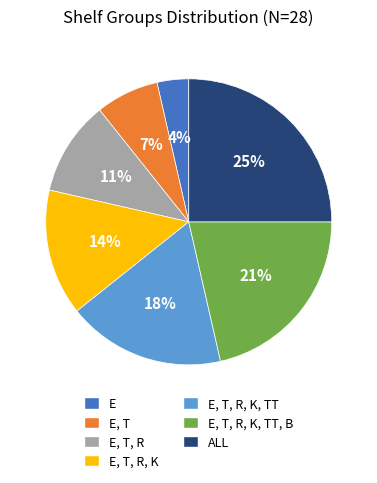

Which category has the smallest portion of the pie?

E